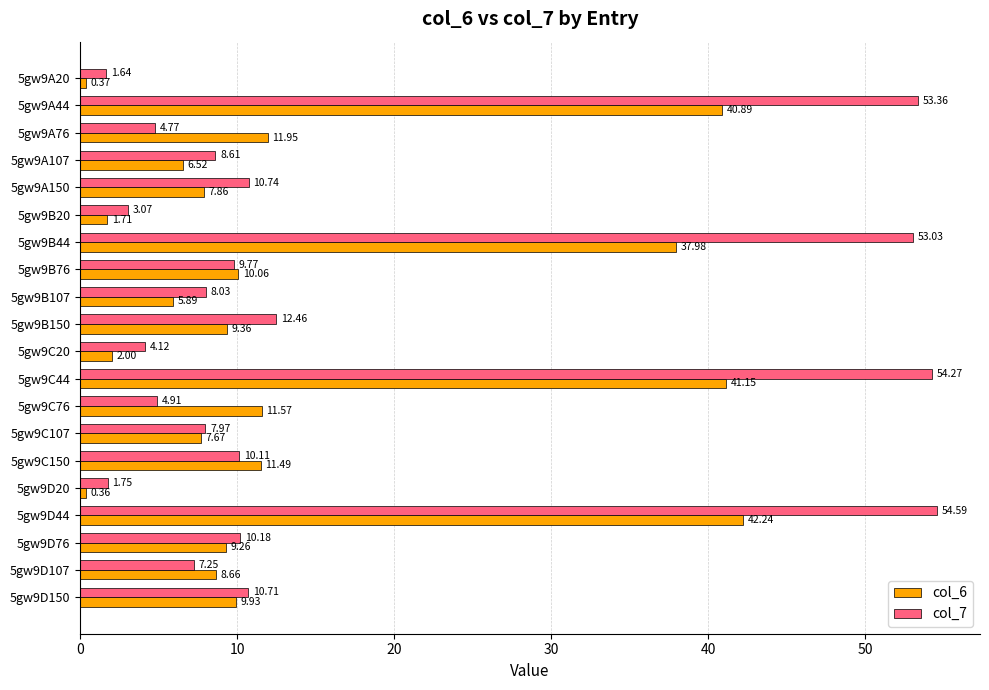

List the series in order of their peak value, highest first.

col_7, col_6